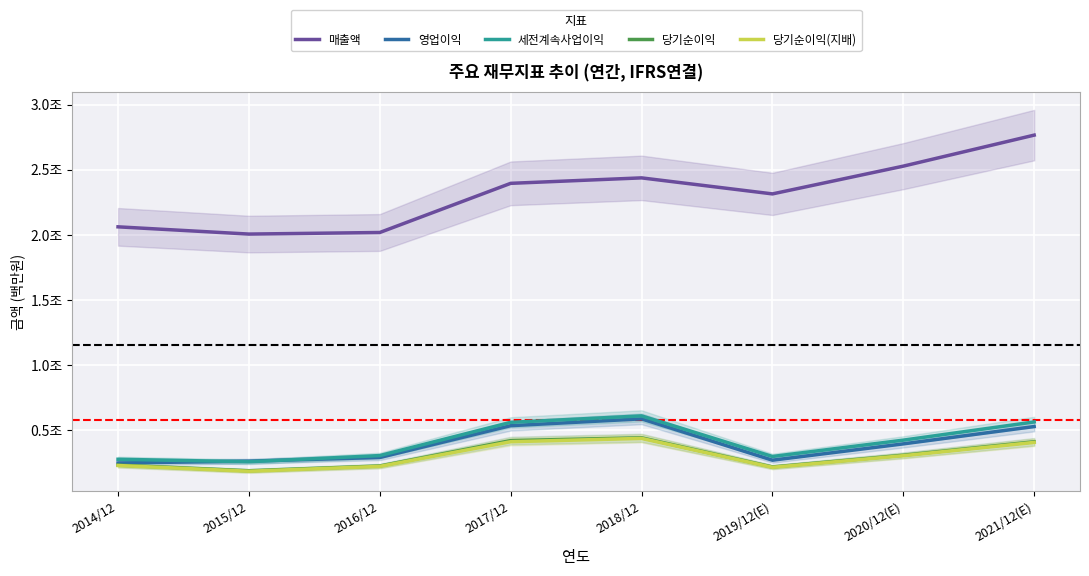

True or false: 세전계속사업이익 and 당기순이익(지배) cross at least once.

False